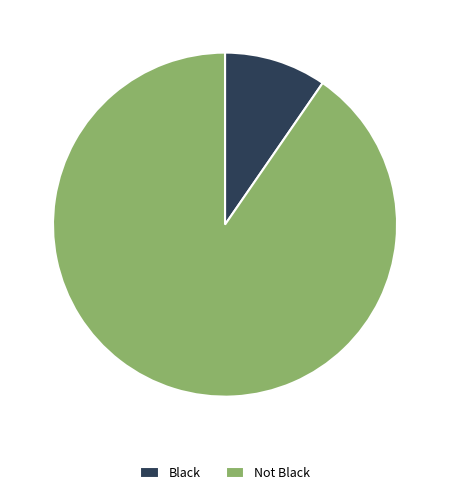

Which slice represents more than half of the pie?

Not Black